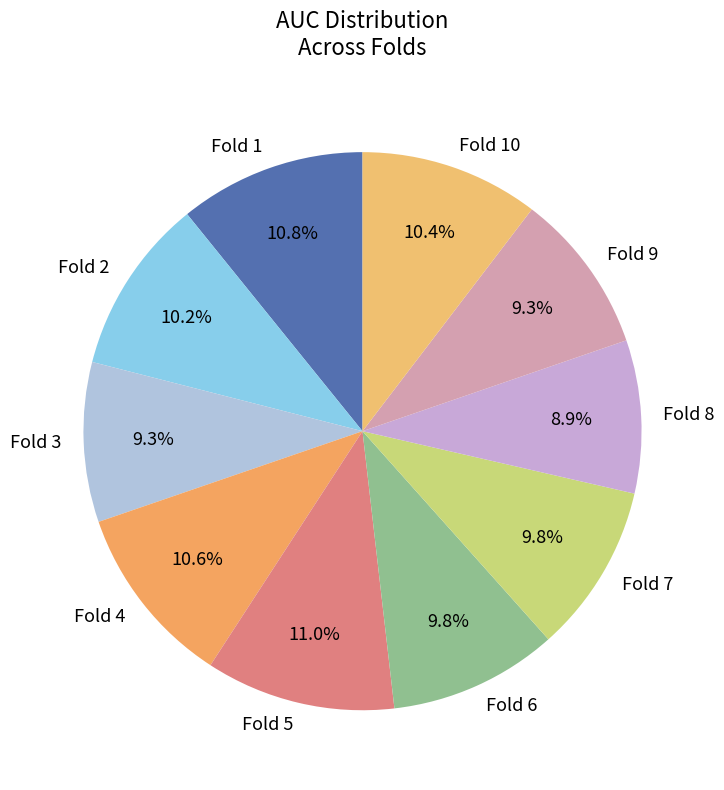

How many segments does this pie chart have?

10